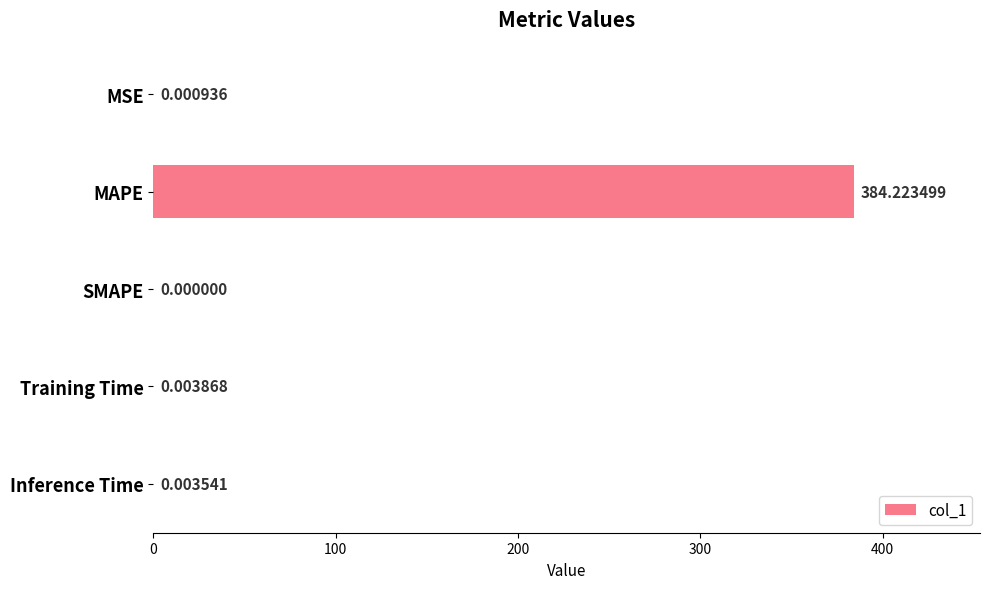

What is the sum of all values?

384.2